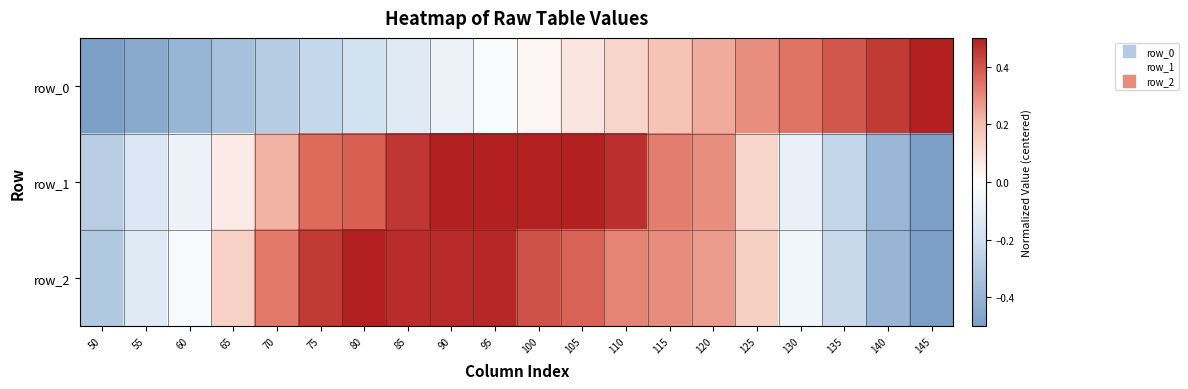

Which series has the largest total across all categories?

row_2